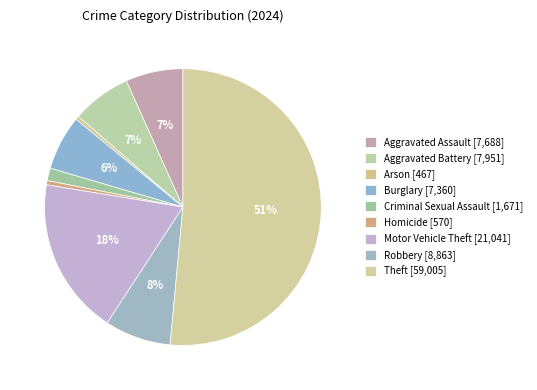

How many slices are in this pie chart?

9